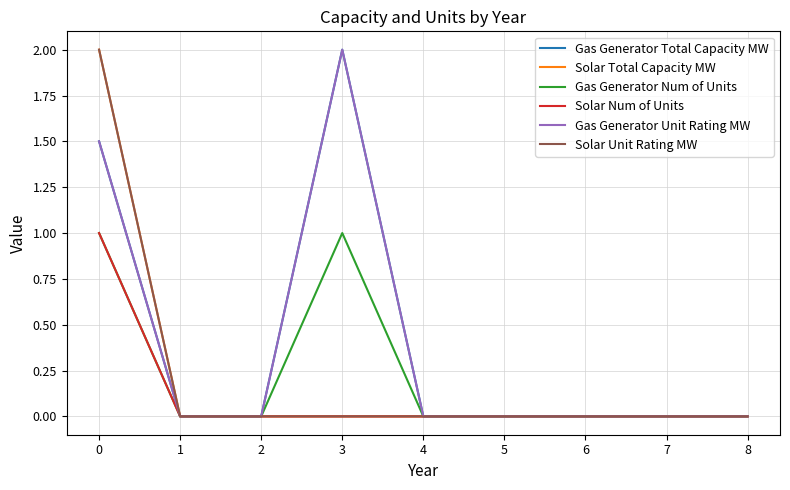

Is this an area chart (filled region under the line)?

No